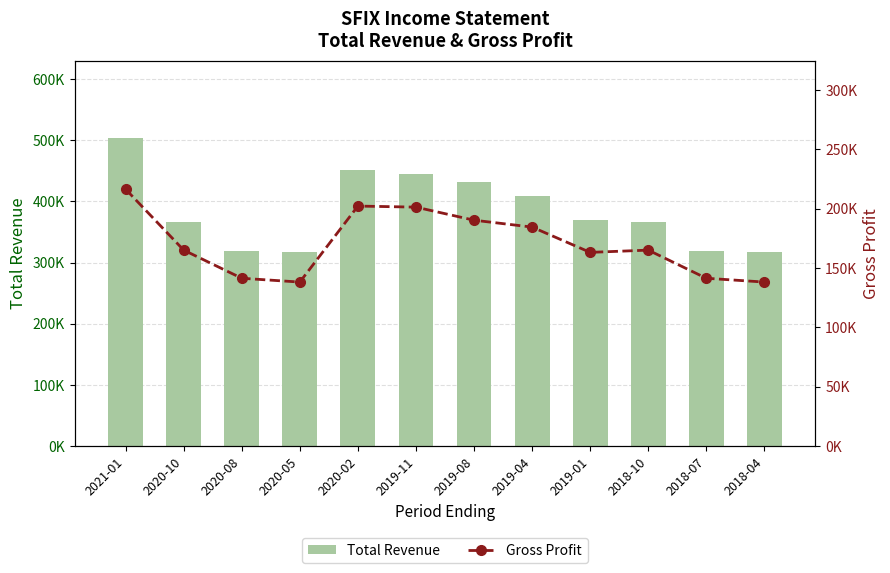

At which label does Gross Profit reach its minimum?

2020-05